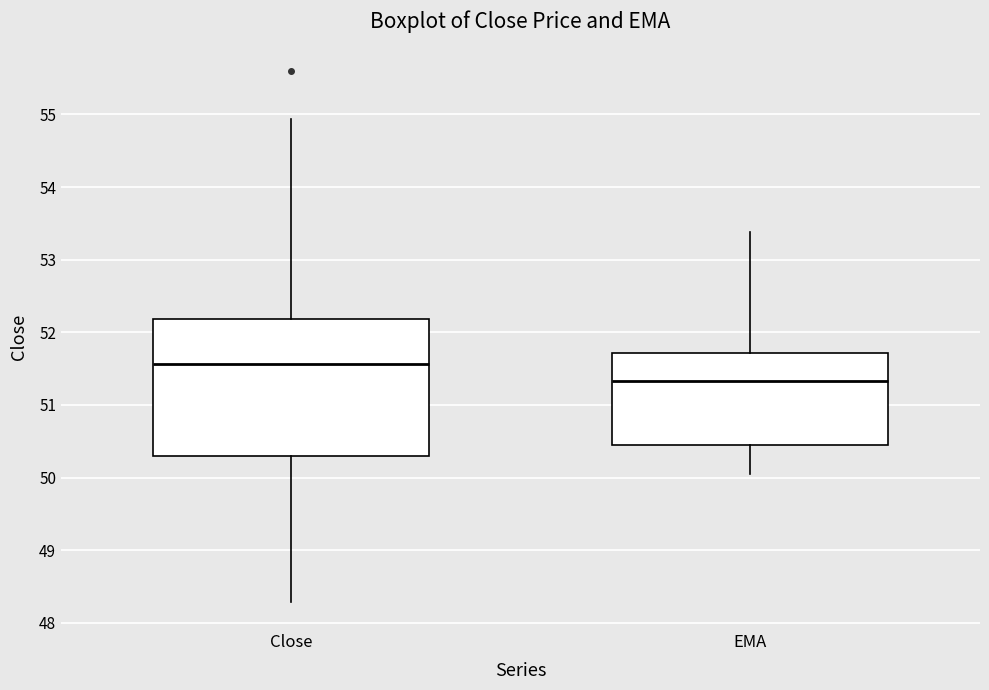

Reading left to right, read every box against the y-axis: the position of its median line, the range the box covers, and the ends of its whiskers. The values are not printed on the chart, so give them approximately, as read against the axis.

Close: median 51.6, box 50.3 to 52.2, whiskers 48.3 to 54.9
EMA: median 51.3, box 50.4 to 51.7, whiskers 50.0 to 53.4